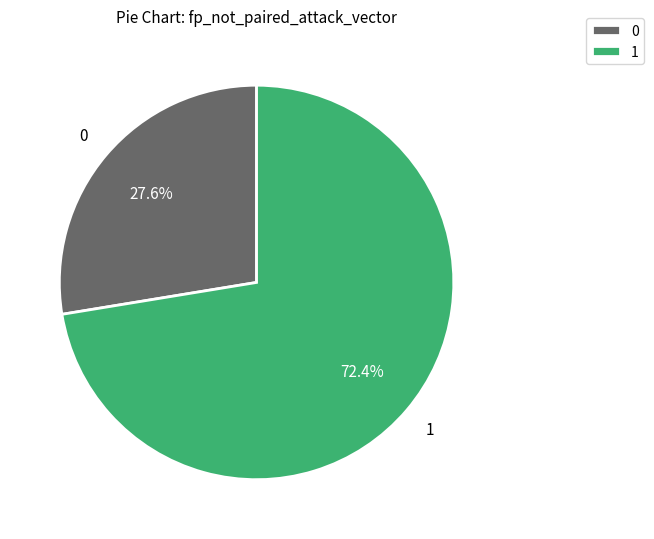

To the nearest percent, what percentage of the pie is 0?

28%